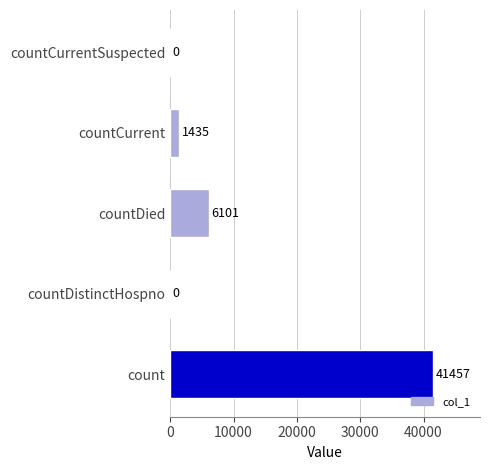

At which label is the value closest to 20728?

countDied